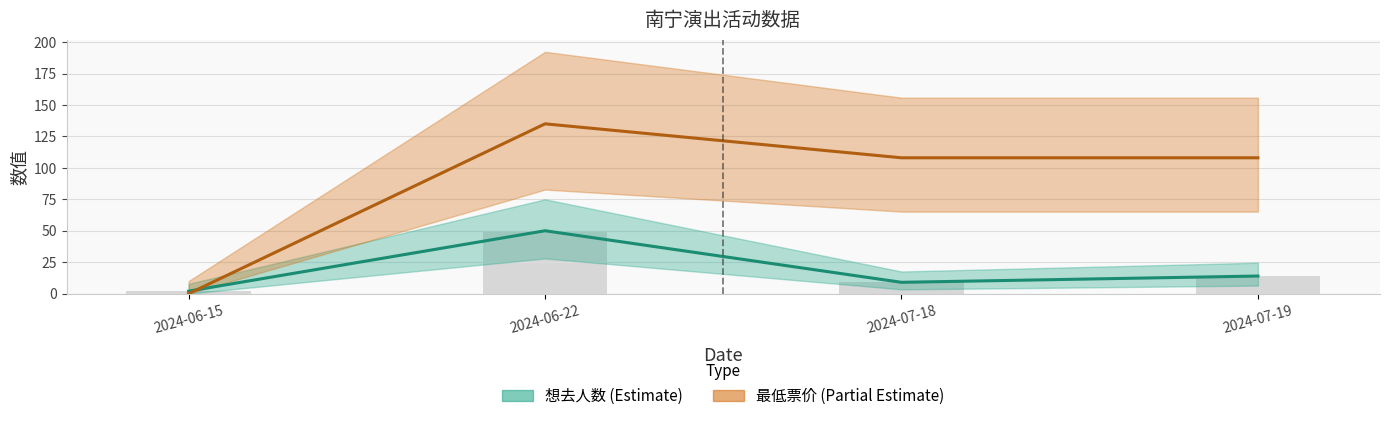

What is the total value across all series at 2024-06-22?

185